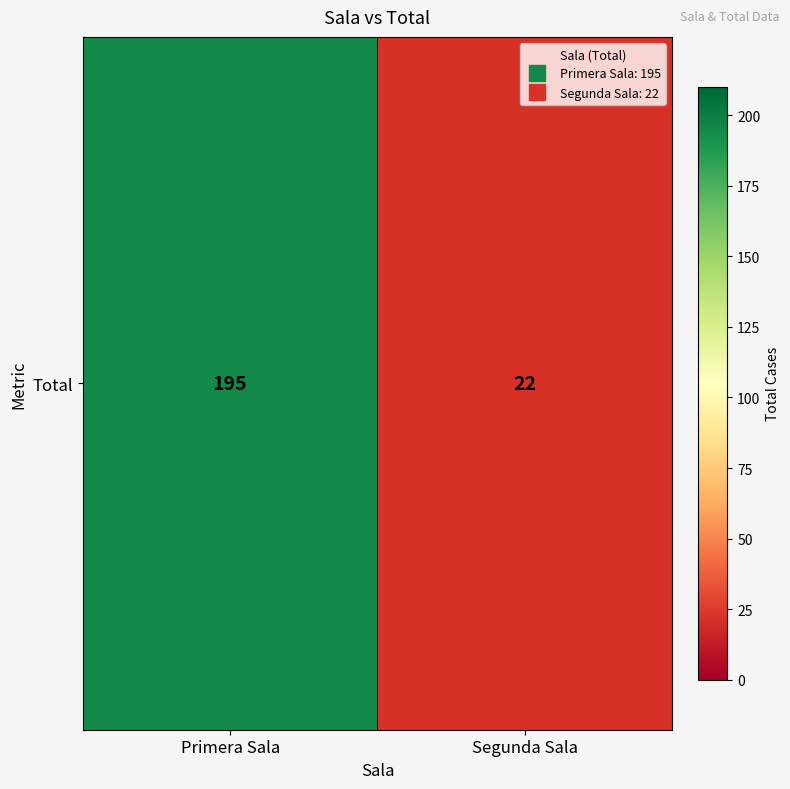

True or false: the data shows 22 at Segunda Sala.

True